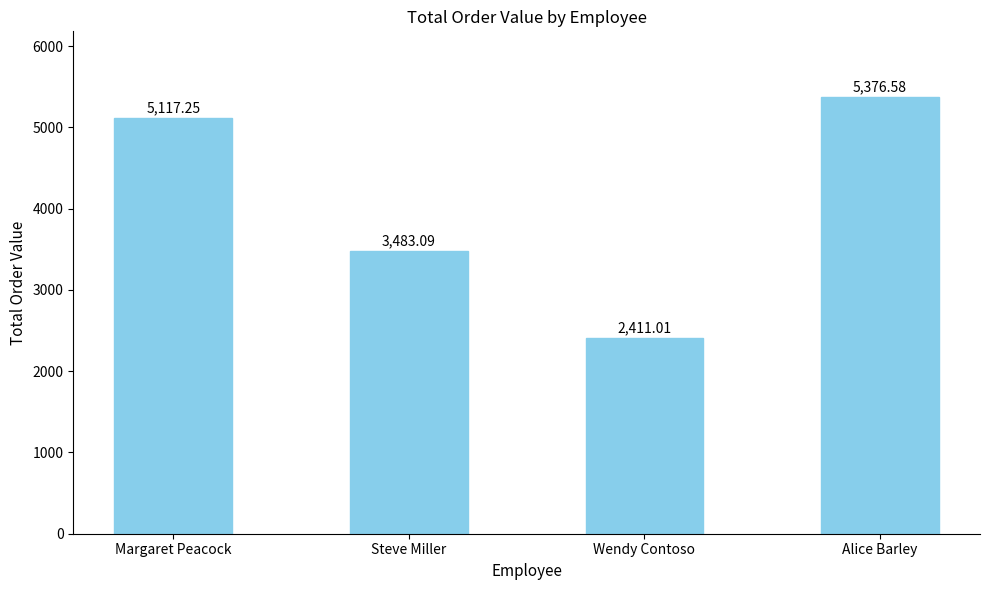

What is the difference between the values at Wendy Contoso and Margaret Peacock?

2706.2